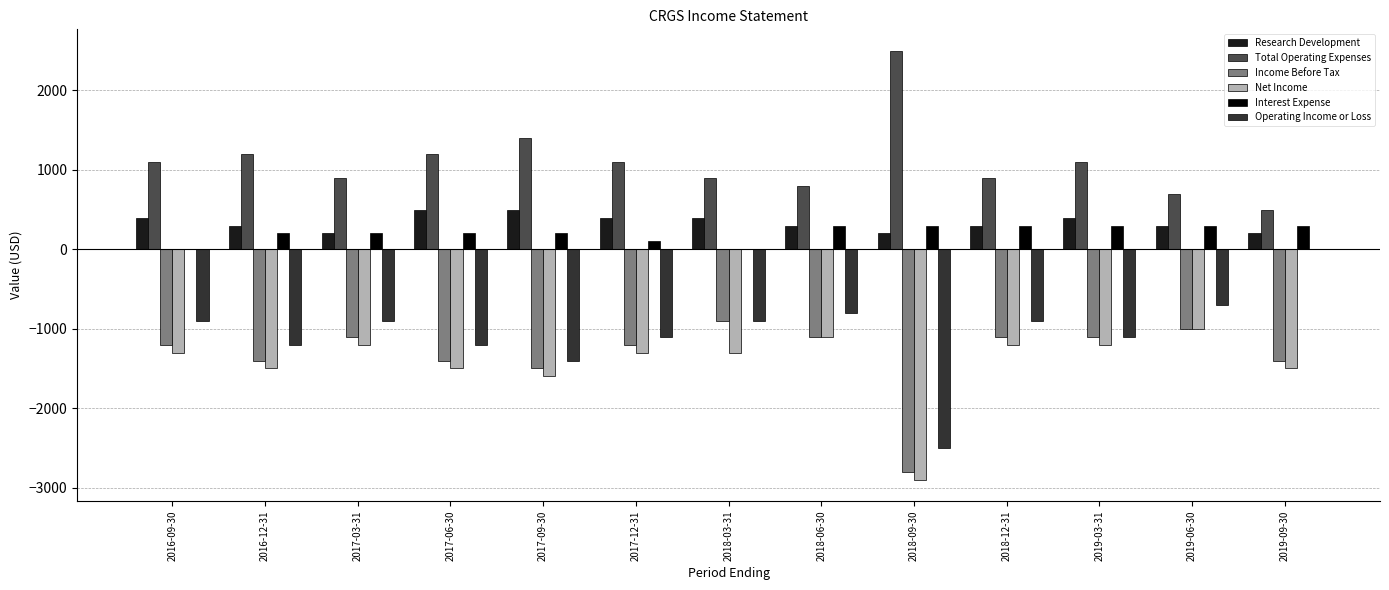

Reading left to right, extract all data points from this chart.

Research Development: 400	300	200	500	500	400	400	300	200	300	400	300	200
Total Operating Expenses: 1100	1200	900	1200	1400	1100	900	800	2500	900	1100	700	500
Income Before Tax: -1200	-1400	-1100	-1400	-1500	-1200	-900	-1100	-2800	-1100	-1100	-1000	-1400
Net Income: -1300	-1500	-1200	-1500	-1600	-1300	-1300	-1100	-2900	-1200	-1200	-1000	-1500
Interest Expense: 0	200	200	200	200	100	0	300	300	300	300	300	300
Operating Income or Loss: -900	-1200	-900	-1200	-1400	-1100	-900	-800	-2500	-900	-1100	-700	0